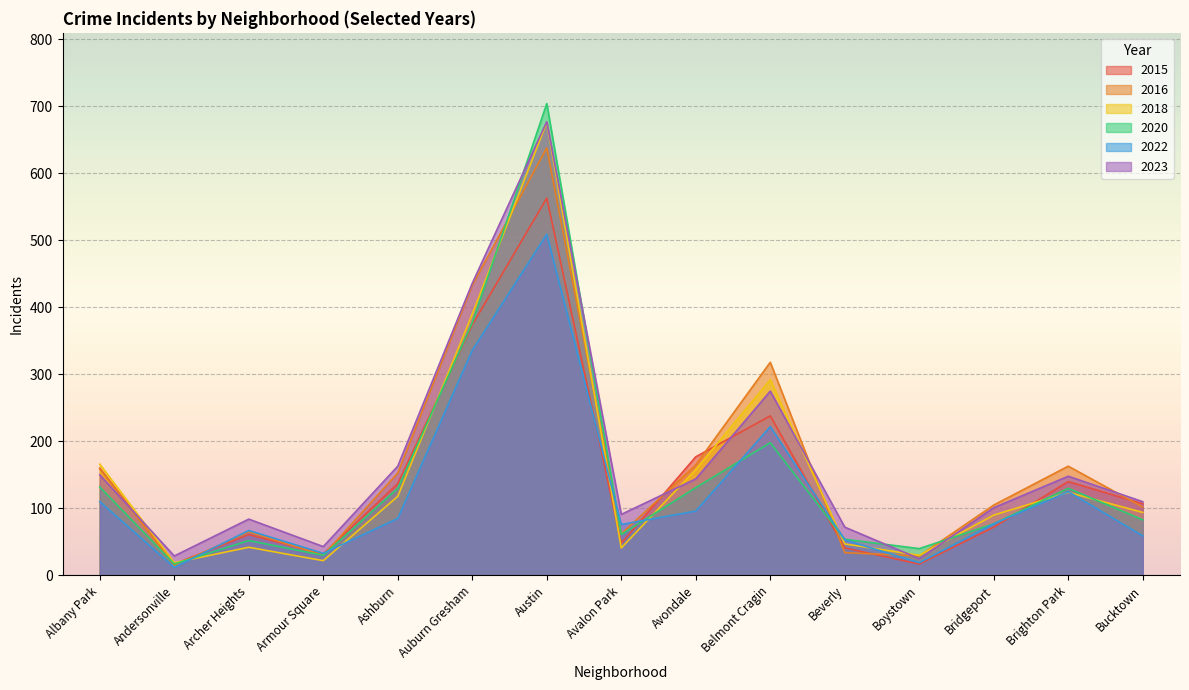

True or false: 2023 and 2018 cross at least once.

True